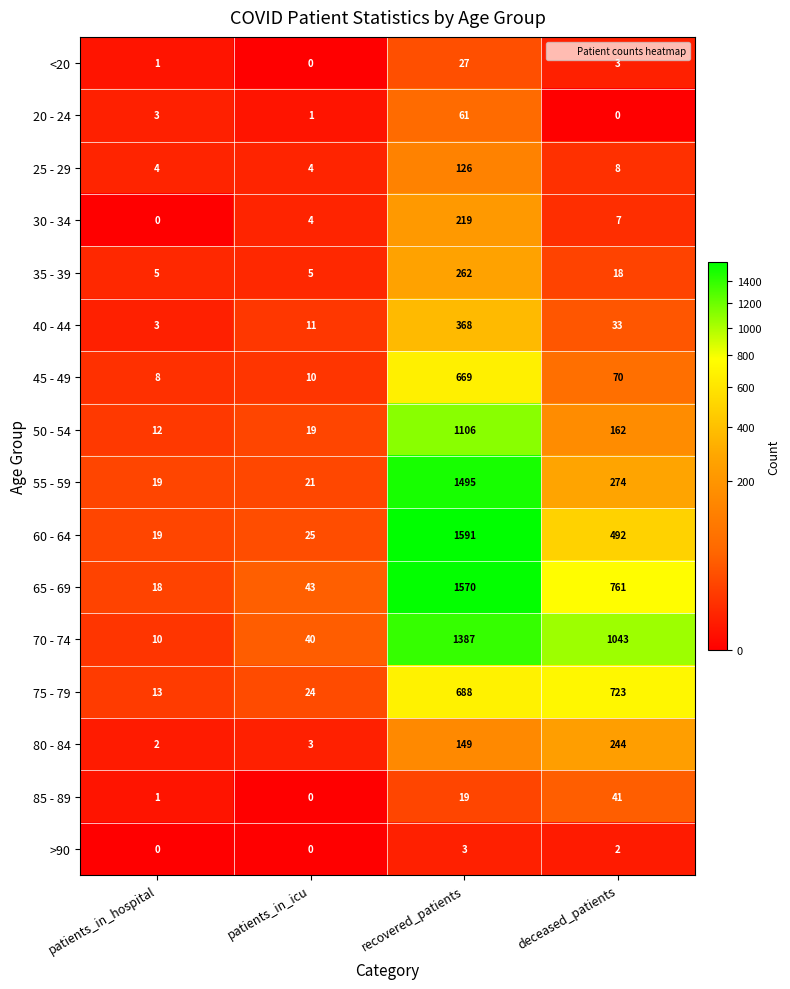

Which series has the largest total across all categories?

70 - 74